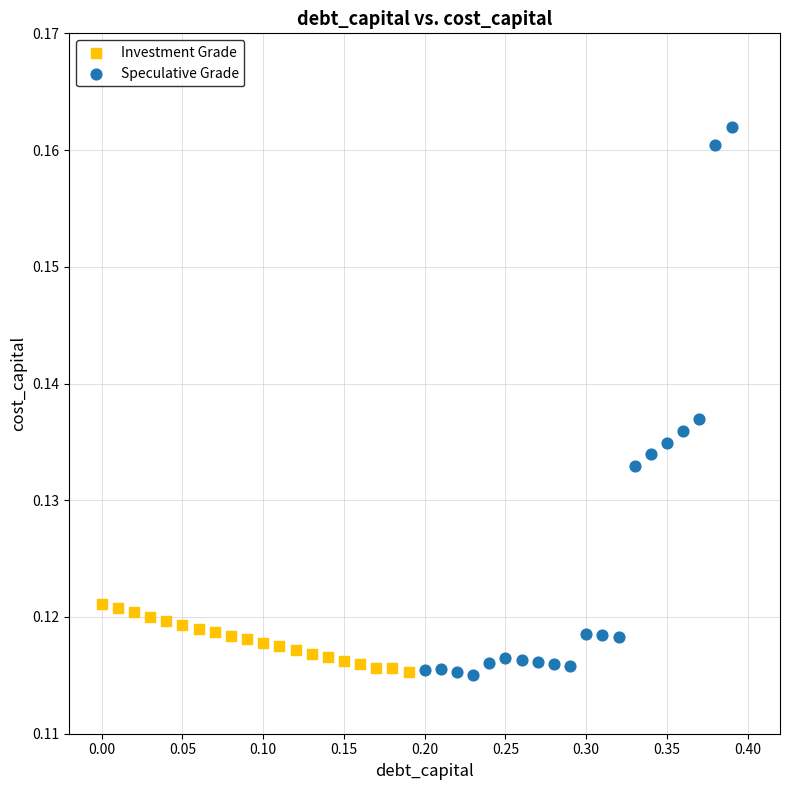

Which series reaches the maximum Y coordinate?

Speculative Grade